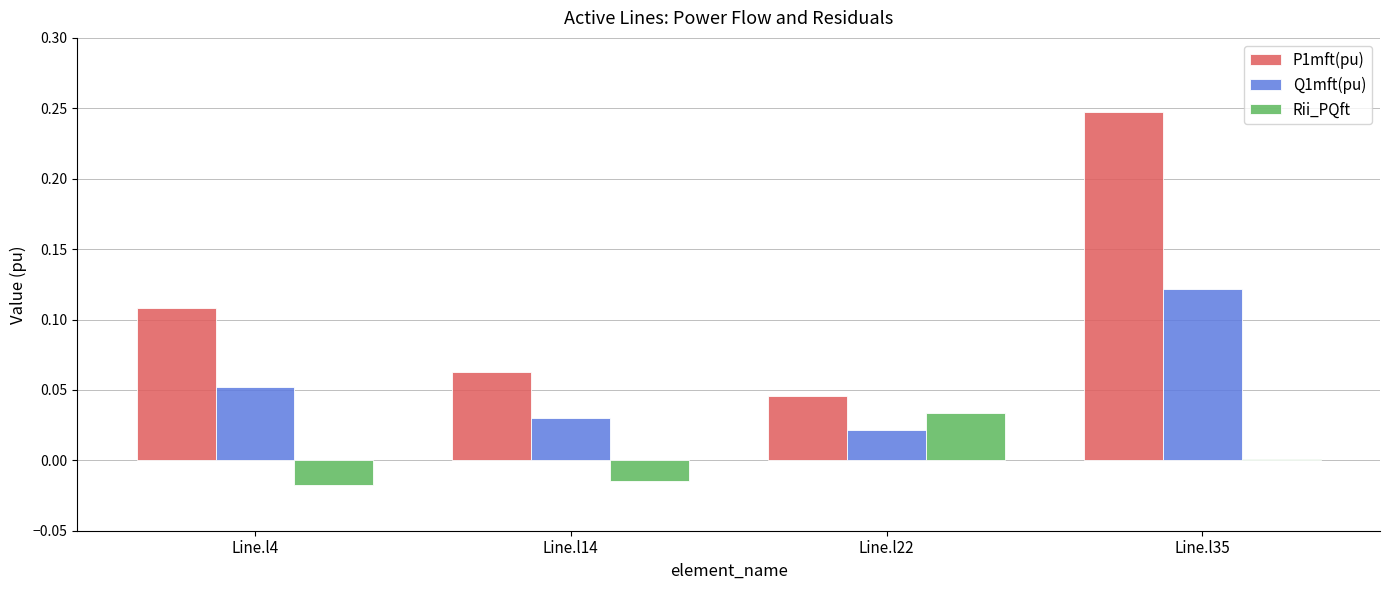

At which category does the chart reach its peak across all series?

Line.l35